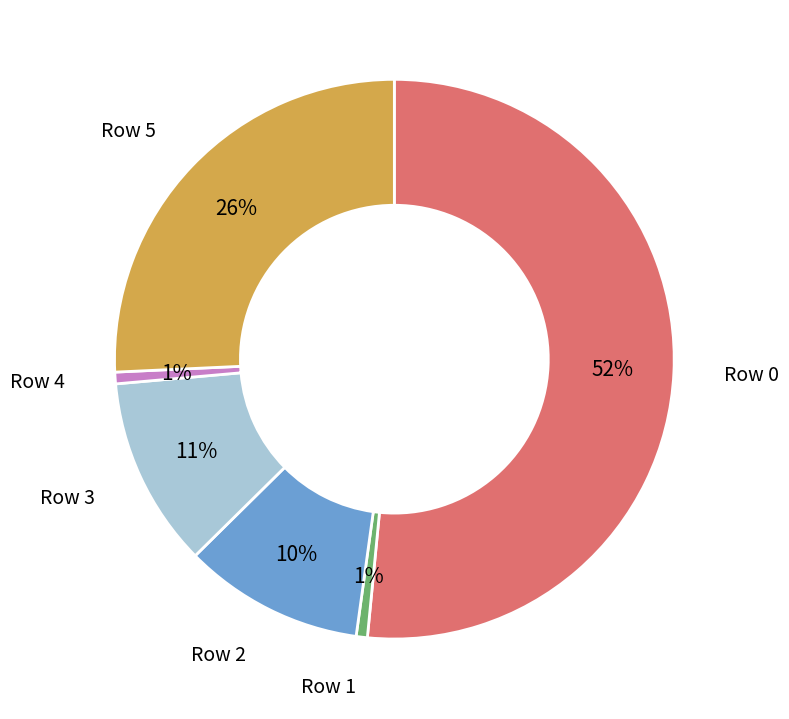

How many slices are in this pie chart?

6